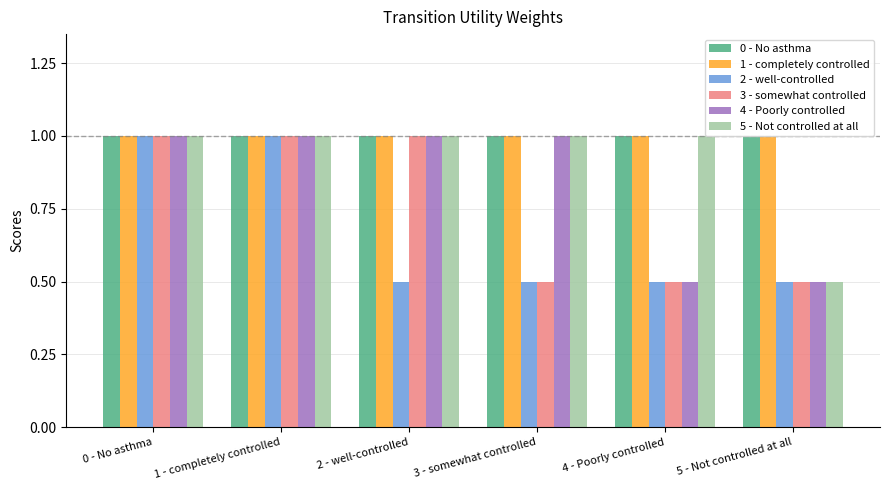

Rank the categories by 3 - somewhat controlled value from lowest to highest.

3 - somewhat controlled, 4 - Poorly controlled, 5 - Not controlled at all, 0 - No asthma, 1 - completely controlled, 2 - well-controlled